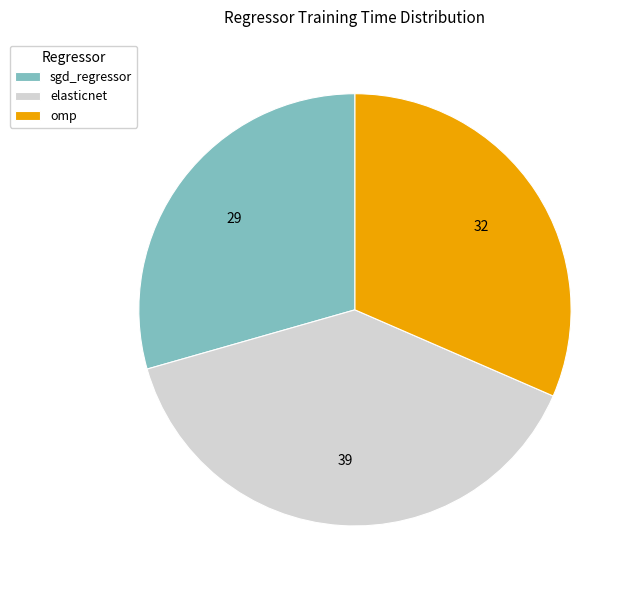

Which slice is the largest?

elasticnet